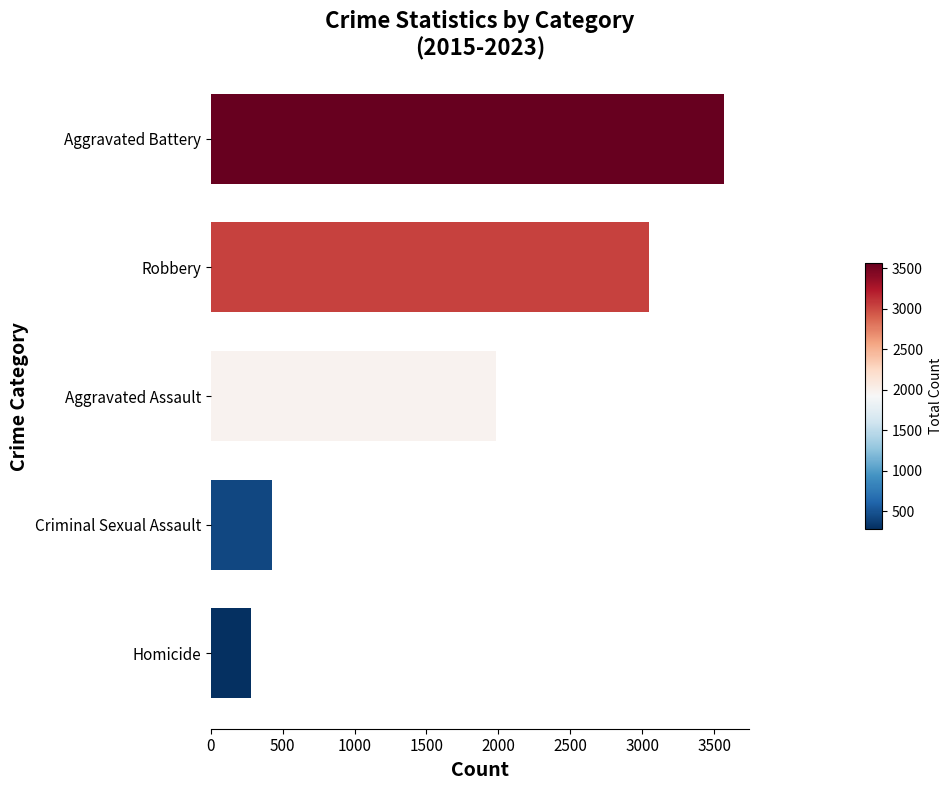

Rank the categories by value from highest to lowest.

Aggravated Battery, Robbery, Aggravated Assault, Criminal Sexual Assault, Homicide